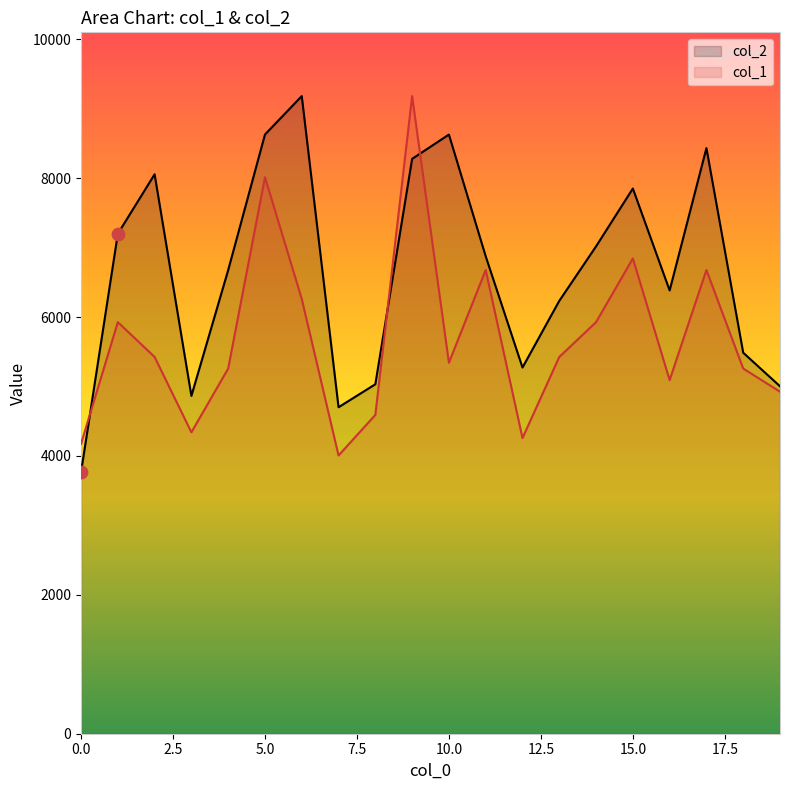

What are all the series names shown in the legend?

col_2, col_1